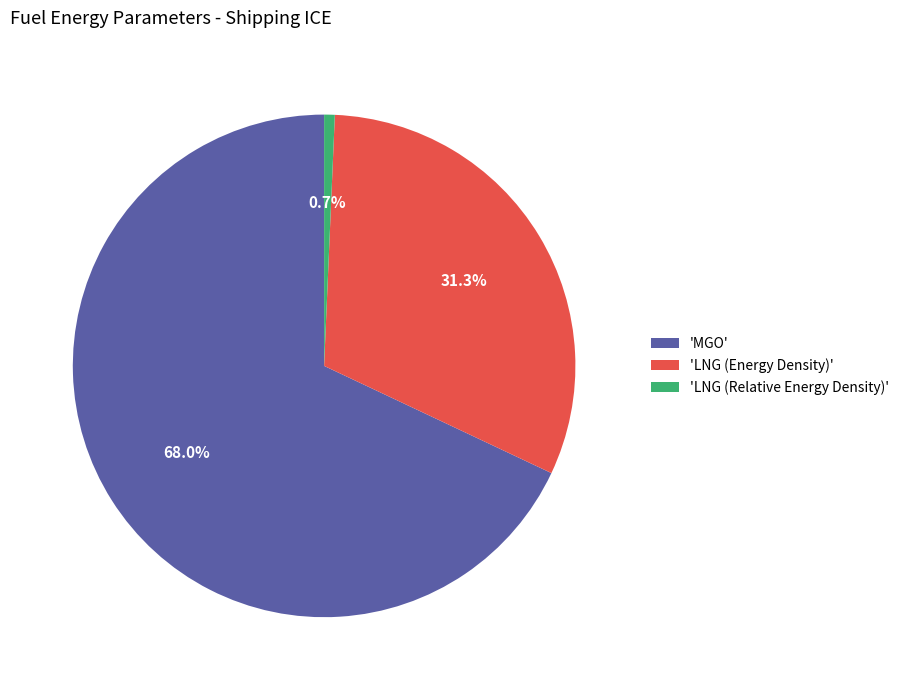

Which slice is the largest?

'MGO'